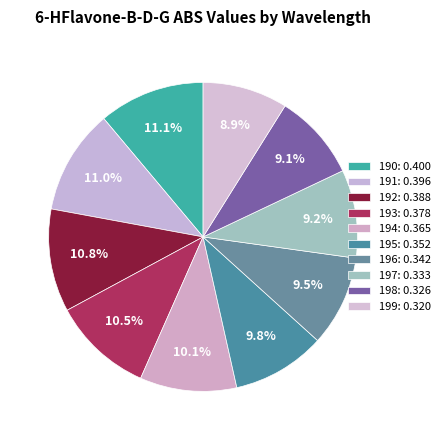

Which category has the smallest portion of the pie?

199